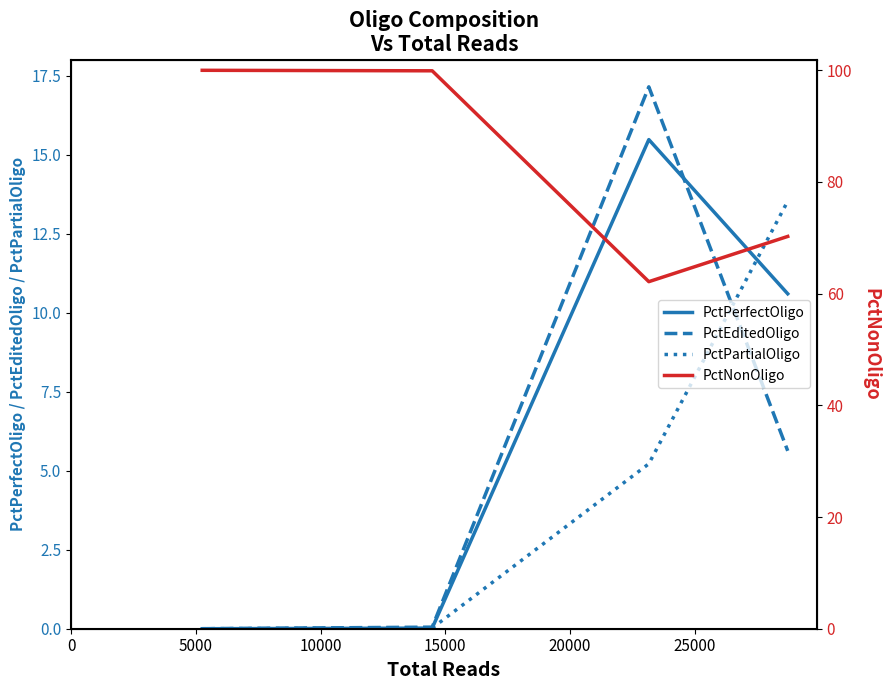

How many times do PctPerfectOligo and PctEditedOligo cross each other?

1